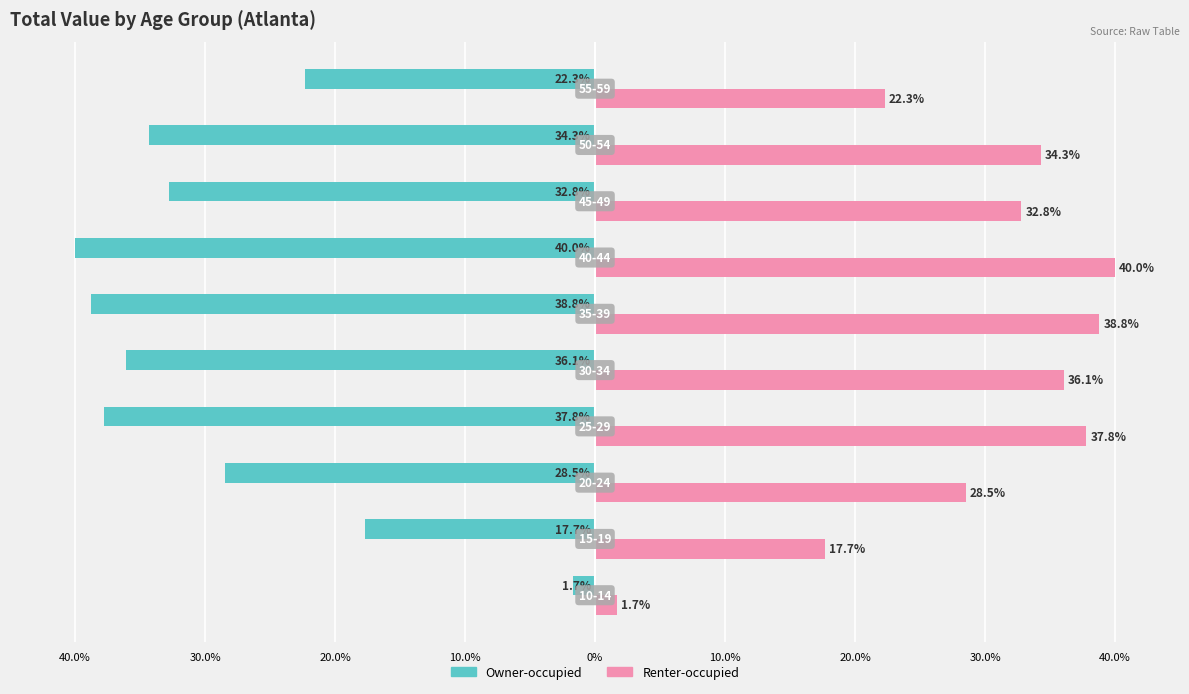

Which series has the largest range (max minus min)?

Owner-occupied